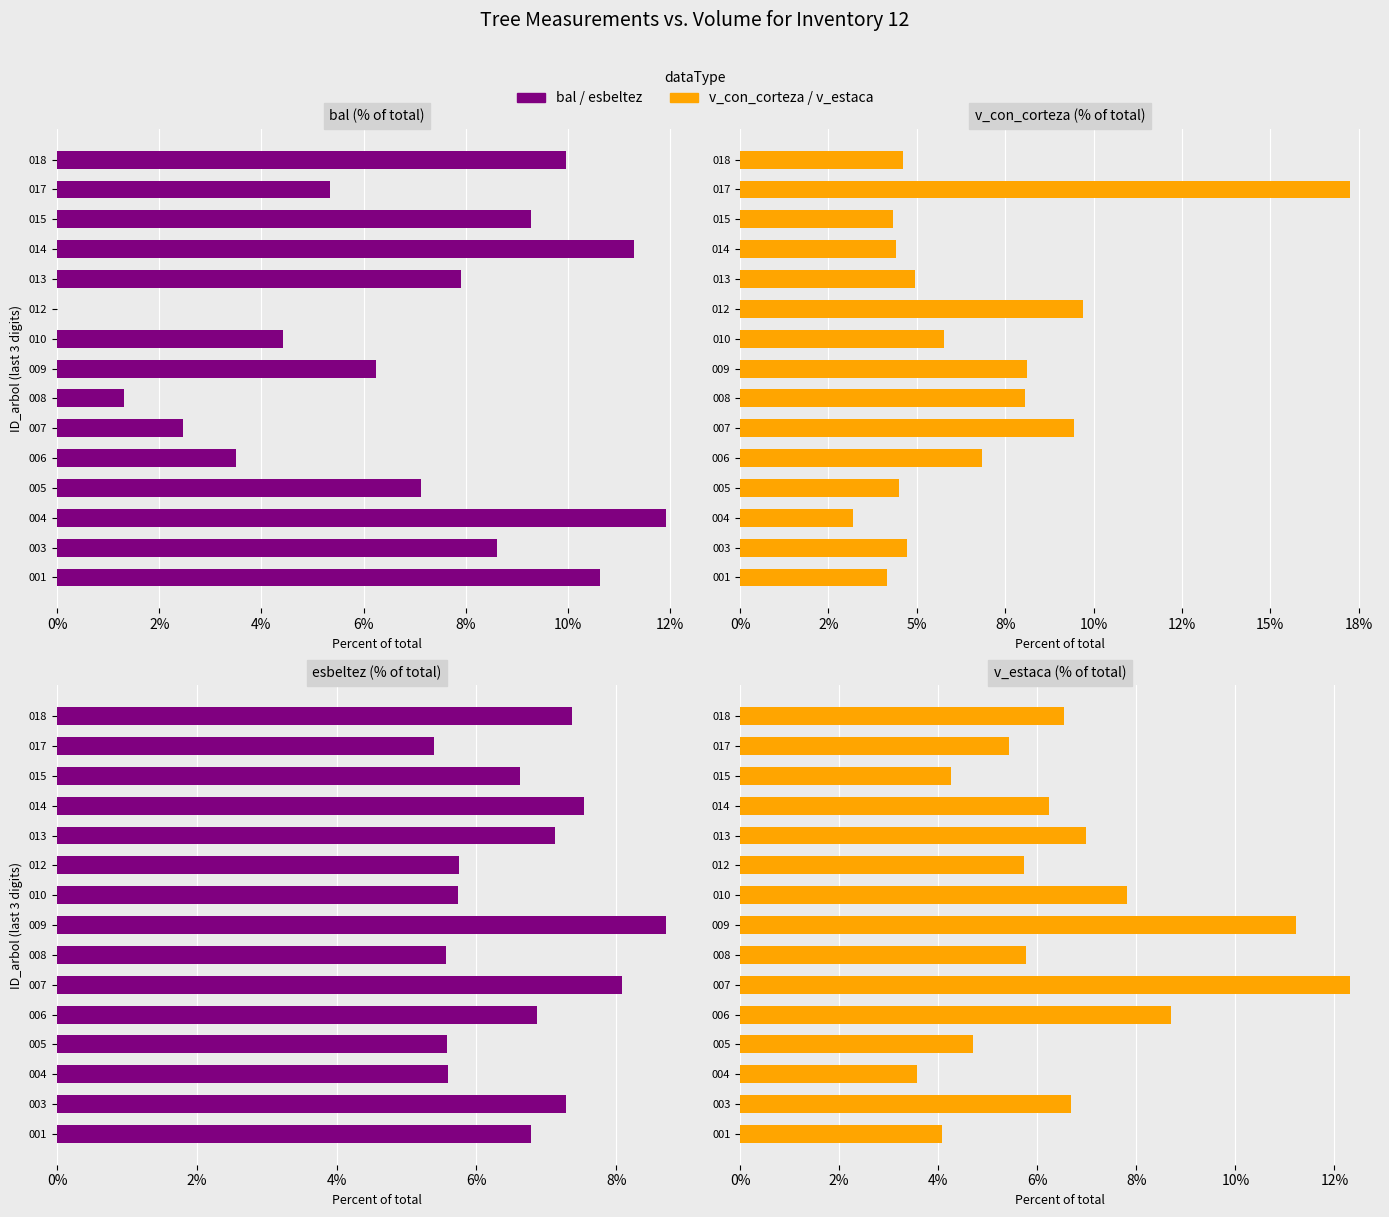

Which series has the widest spread of values?

v_con_corteza